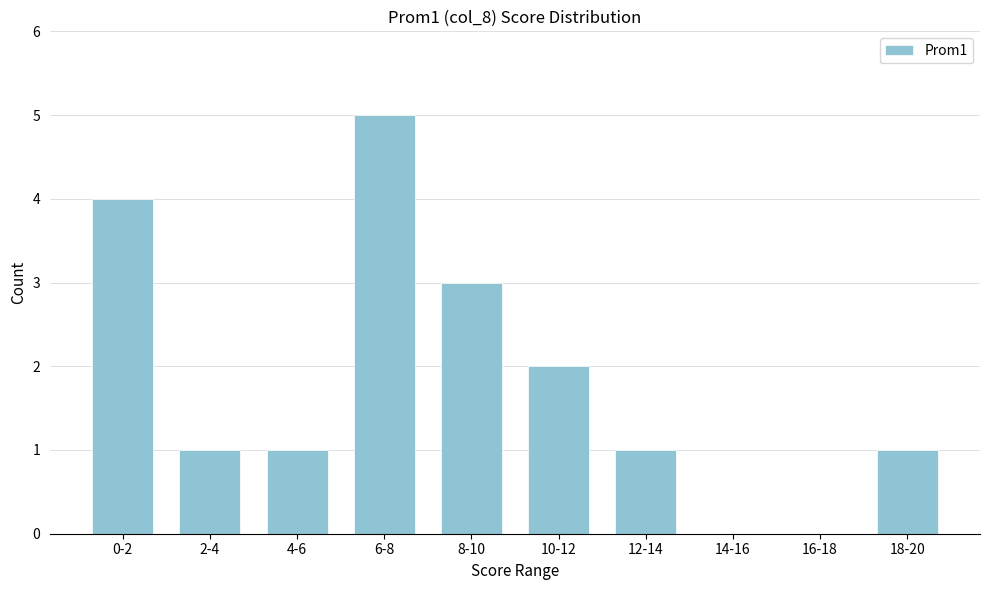

Reading left to right, extract all data points from this chart.

0-2=4	2-4=1	4-6=1	6-8=5	8-10=3	10-12=2	12-14=1	14-16=0	16-18=0	18-20=1